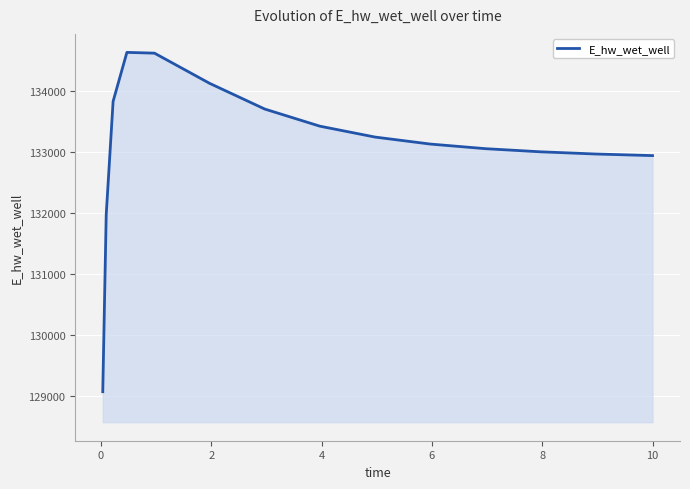

What is the smallest value displayed?

129070.3